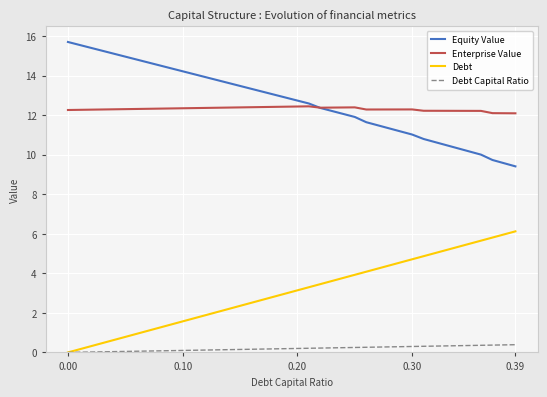

What is the lowest value of the Enterprise Value series?

12.1